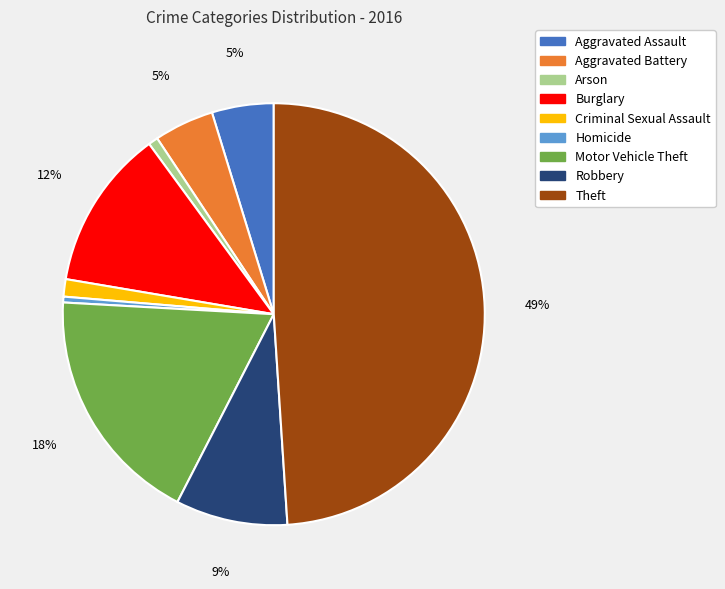

To the nearest percent, what portion does Criminal Sexual Assault represent?

1%